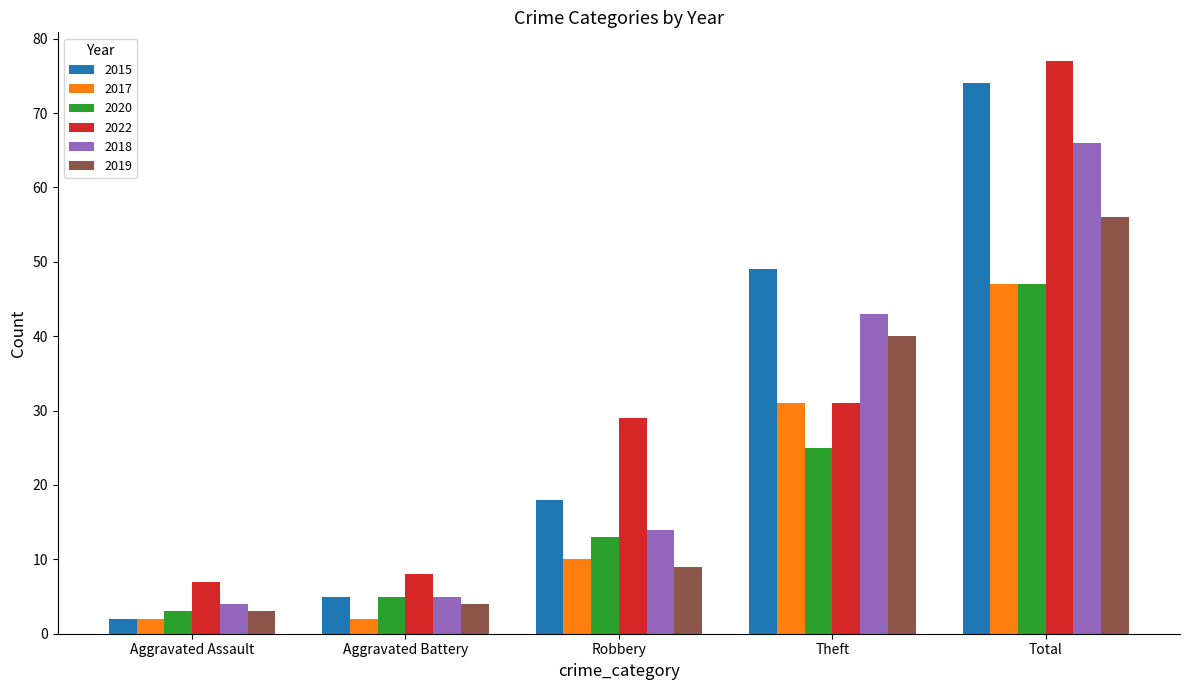

How many groups of bars are there?

5